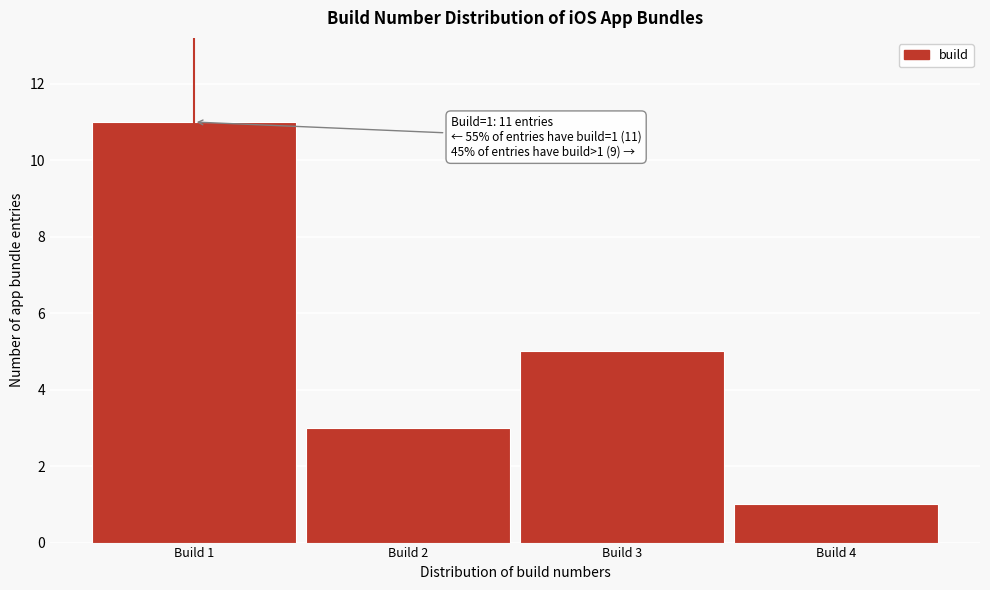

Over which range of the x-axis is the bar tallest?

0.5 to 1.5